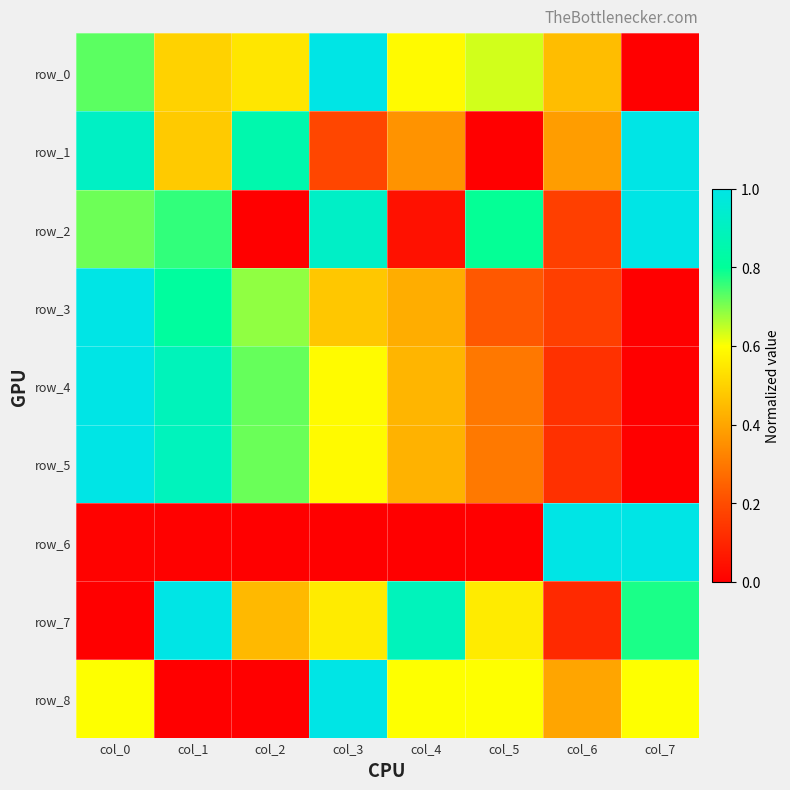

What is the sum of all row_3 values?

3.8